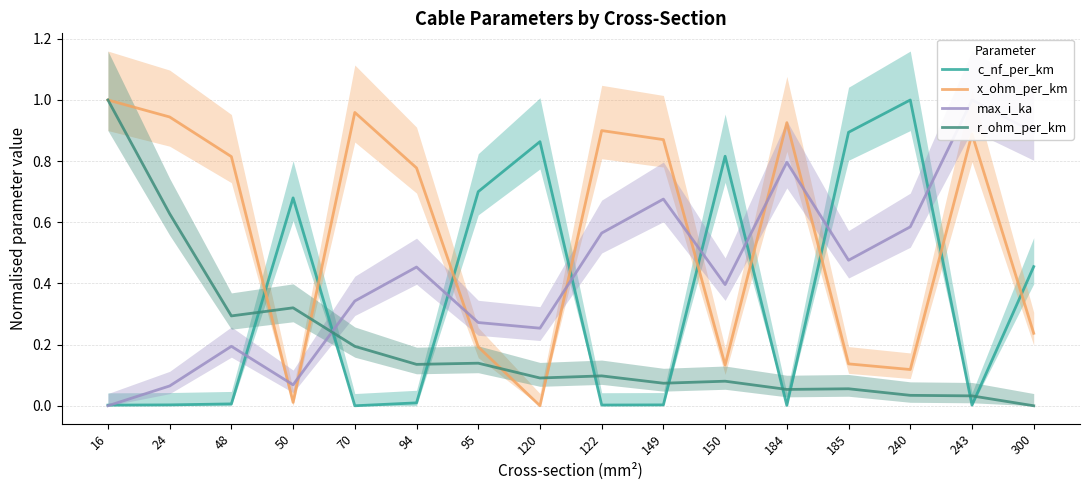

Count the number of categories in the chart.

16